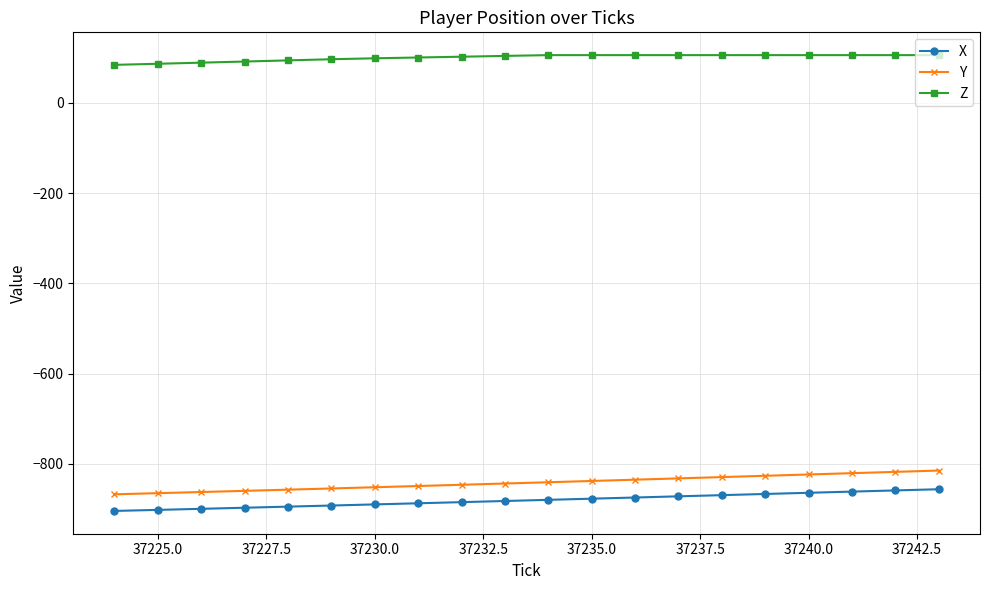

What is the sum of all X values?

-17608.7